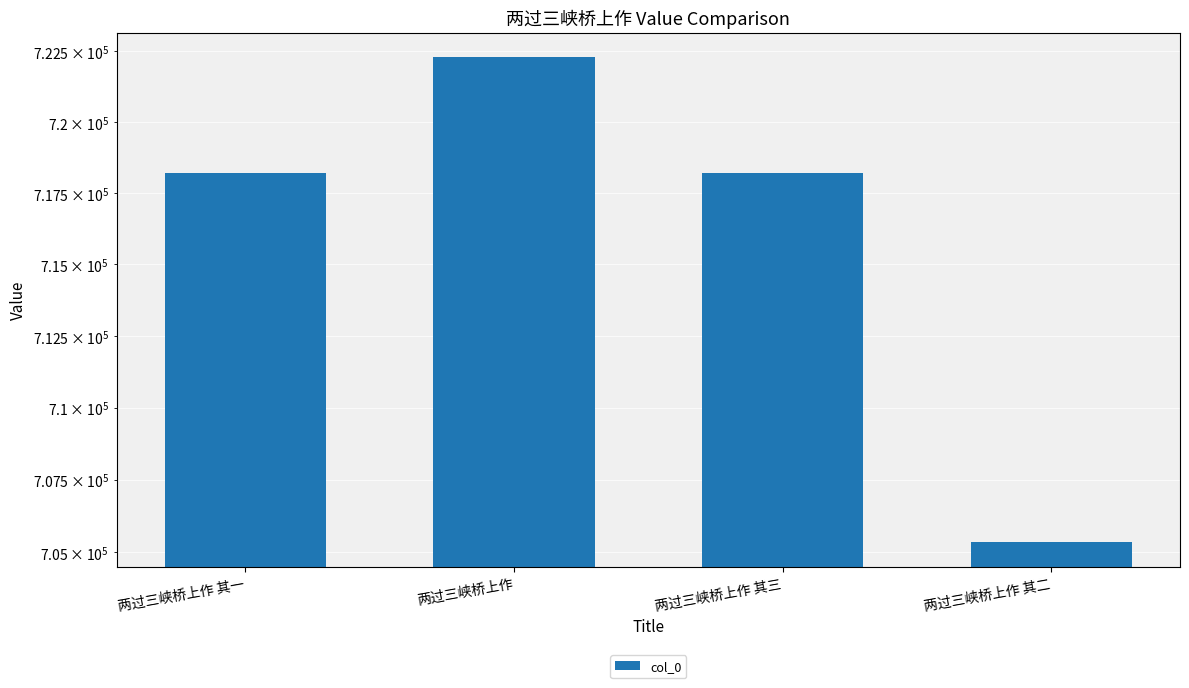

The chart shows a value of 199865 at 两过三峡桥上作 其二. True or false?

False